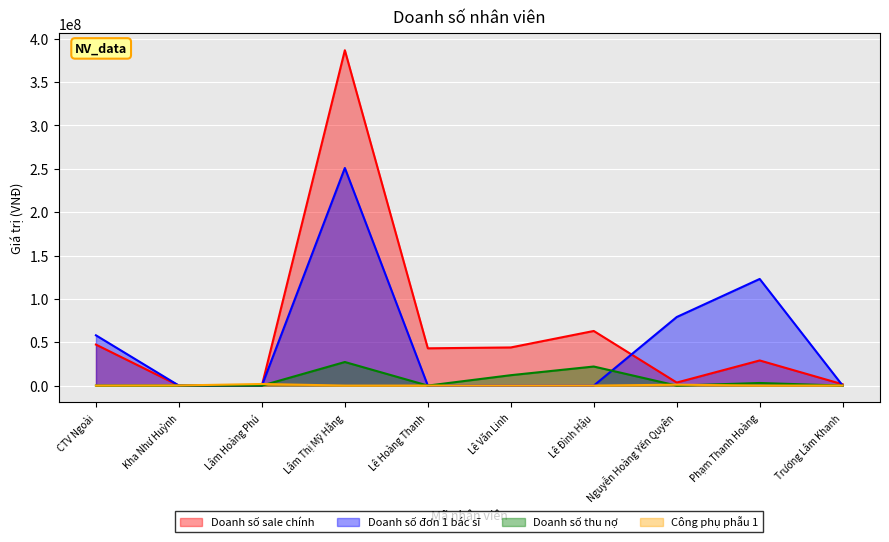

What is the total value across all series at Phạm Thanh Hoàng?

155000000